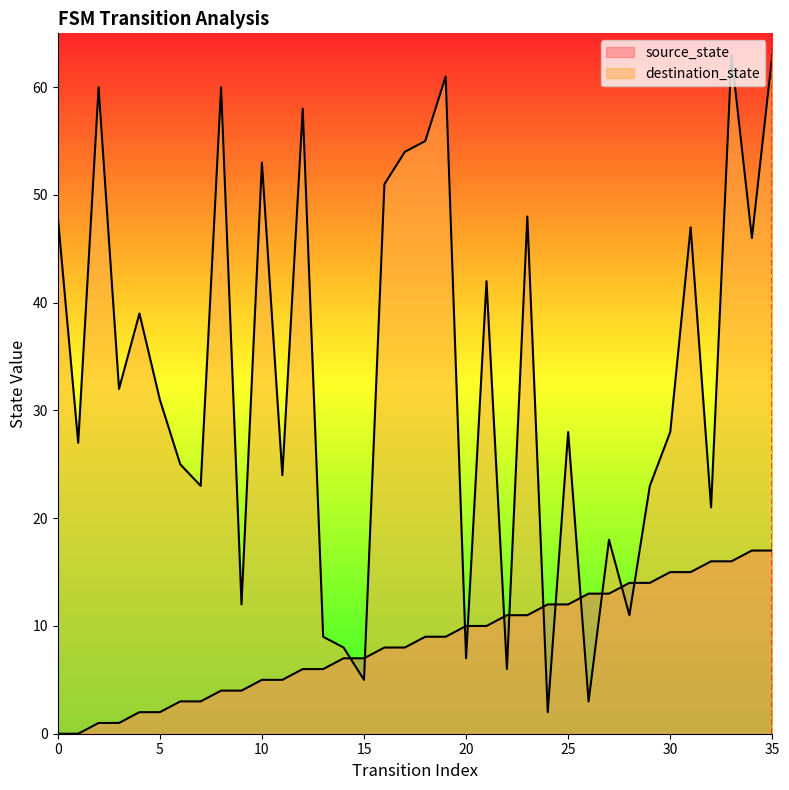

Reading right to left, extract all data points from this chart.

source_state: 35=17	34=17	33=16	32=16	31=15	30=15	29=14	28=14	27=13	26=13	25=12	24=12	23=11	22=11	21=10	20=10	19=9	18=9	17=8	16=8	15=7	14=7	13=6	12=6	11=5	10=5	9=4	8=4	7=3	6=3	5=2	4=2	3=1	2=1	1=0	0=0
destination_state: 35=63	34=46	33=63	32=21	31=47	30=28	29=23	28=11	27=18	26=3	25=28	24=2	23=48	22=6	21=42	20=7	19=61	18=55	17=54	16=51	15=5	14=8	13=9	12=58	11=24	10=53	9=12	8=60	7=23	6=25	5=31	4=39	3=32	2=60	1=27	0=48